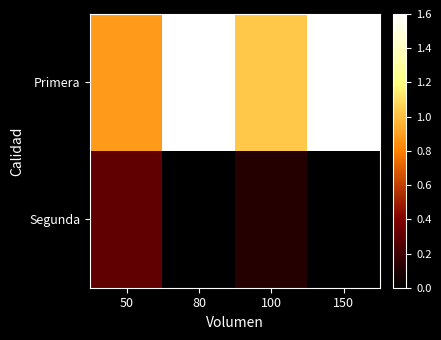

Where does the Primera series first go above 1?

80